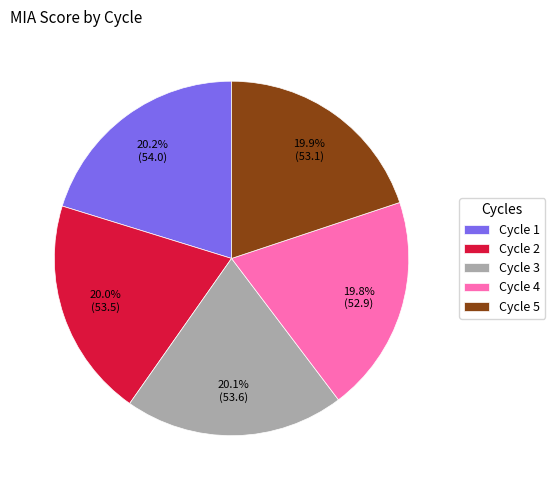

Does Cycle 2 represent more than half of the total?

No